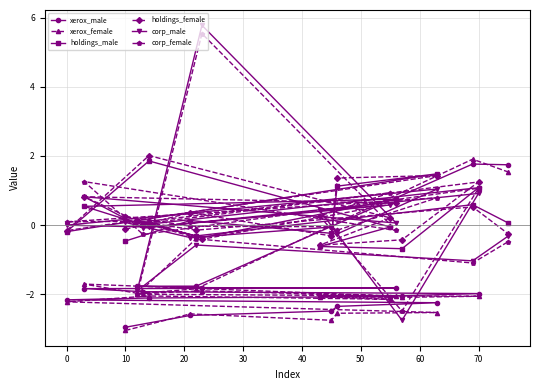

Which category has the lowest value across all series?

10